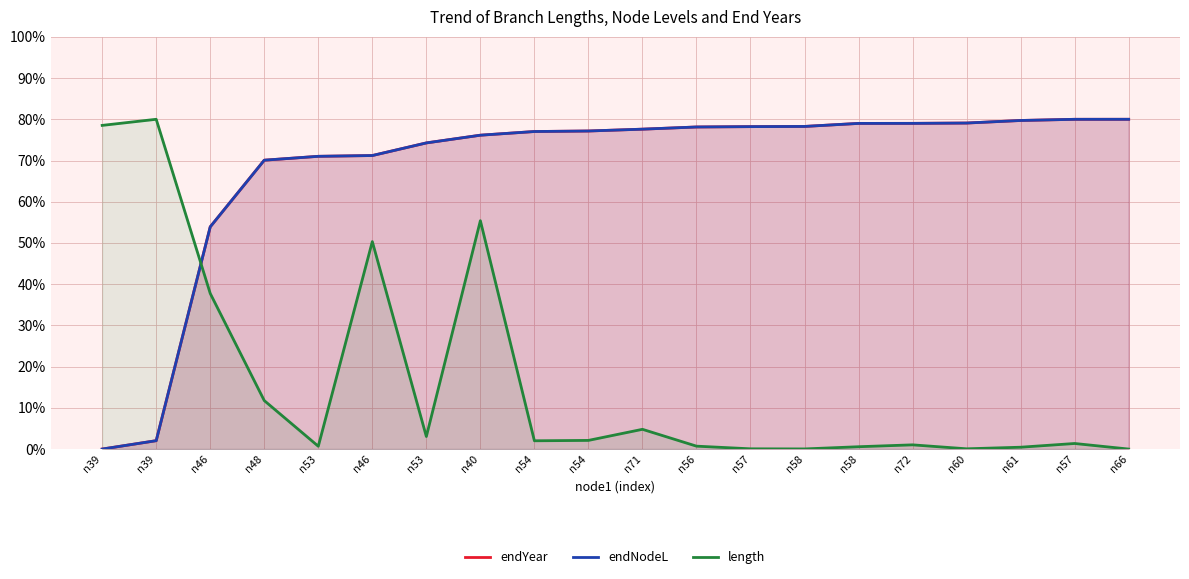

What are all the series names shown in the legend?

endYear, endNodeL, length